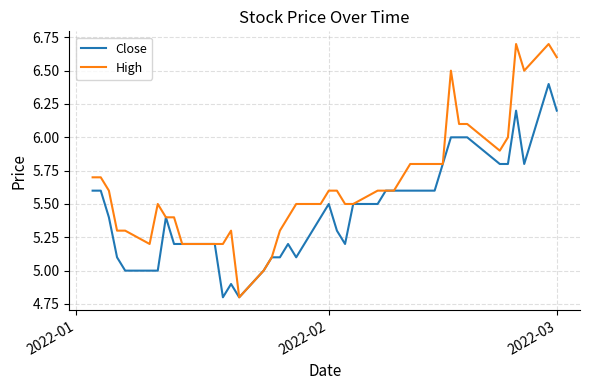

Reading left to right, extract all data points from this chart.

Close: 5.6	5.6	5.4	5.1	5.0	5.0	5.0	5.4	5.2	5.2	5.2	4.8	4.9	4.8	5.0	5.1	5.1	5.2	5.1	5.4	5.5	5.3	5.2	5.5	5.5	5.6	5.6	5.6	5.6	5.6	5.8	6.0	6.0	6.0	5.8	5.8	6.2	5.8	6.4	6.2
High: 5.7	5.7	5.6	5.3	5.3	5.2	5.5	5.4	5.4	5.2	5.2	5.2	5.3	4.8	5.0	5.1	5.3	5.4	5.5	5.5	5.6	5.6	5.5	5.5	5.6	5.6	5.6	5.7	5.8	5.8	5.8	6.5	6.1	6.1	5.9	6.0	6.7	6.5	6.7	6.6